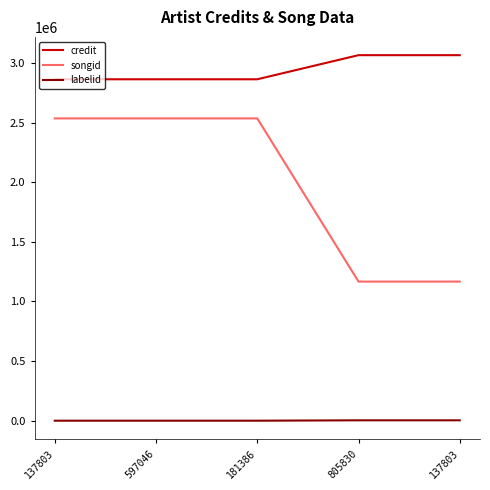

What are all the series names shown in the legend?

credit, songid, labelid